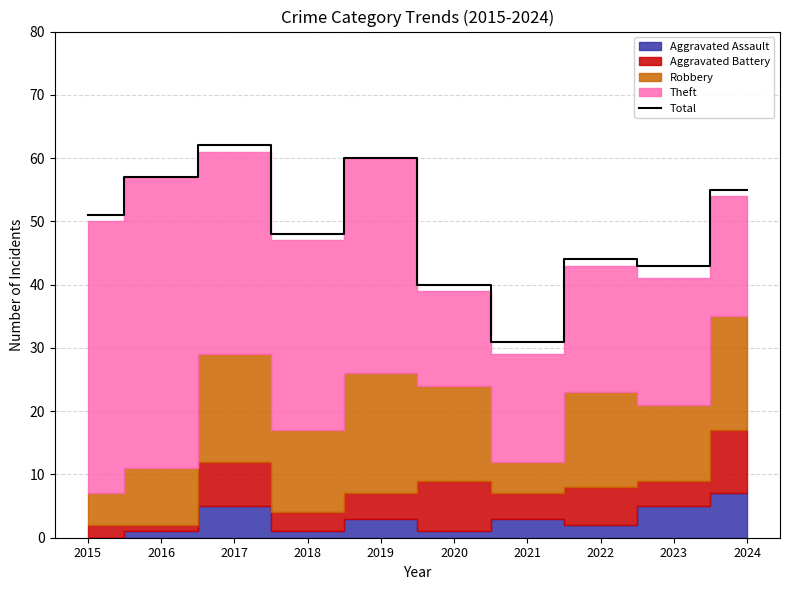

Reading left to right, what are all the values shown in this chart?

2015=51	2016=57	2017=62	2018=48	2019=60	2020=40	2021=31	2022=44	2023=43	2024=55